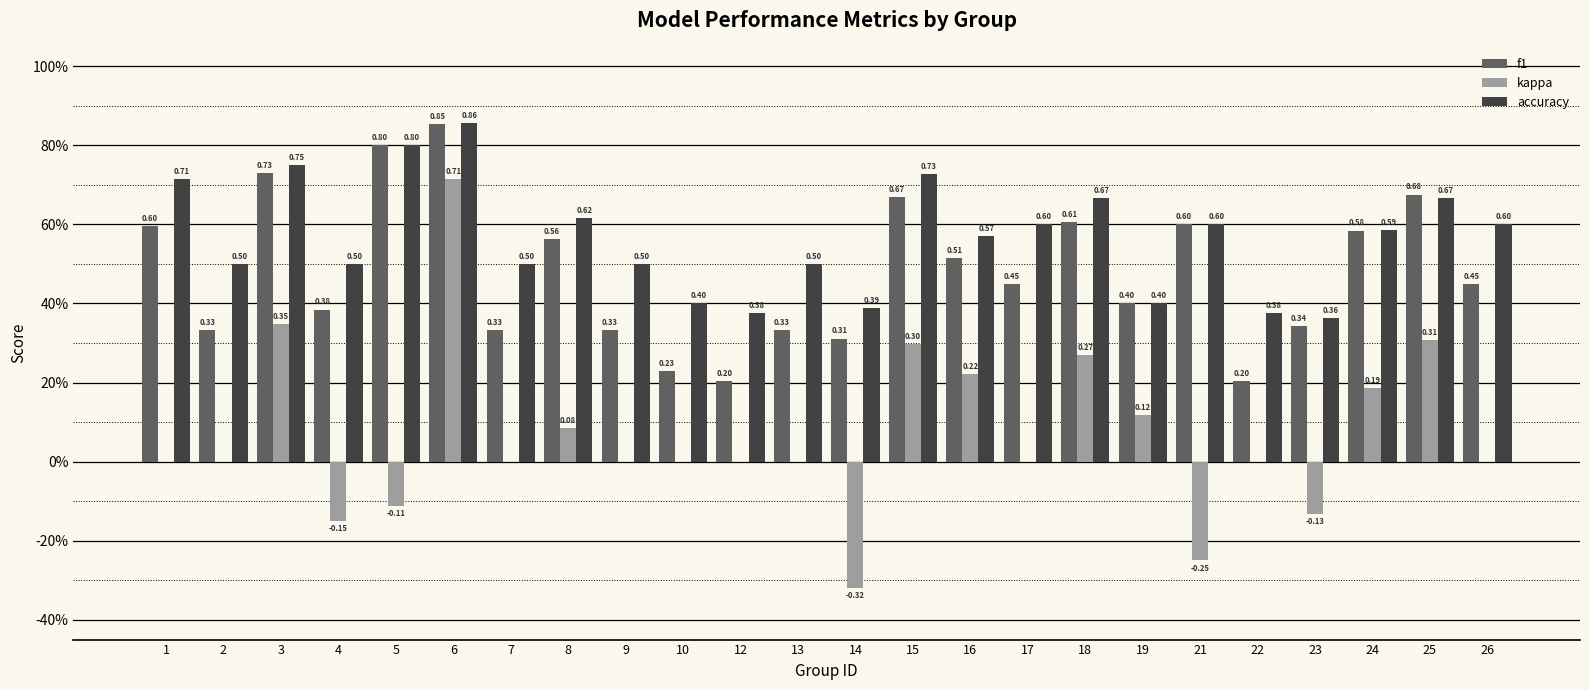

Does the chart contain stacked bars?

No